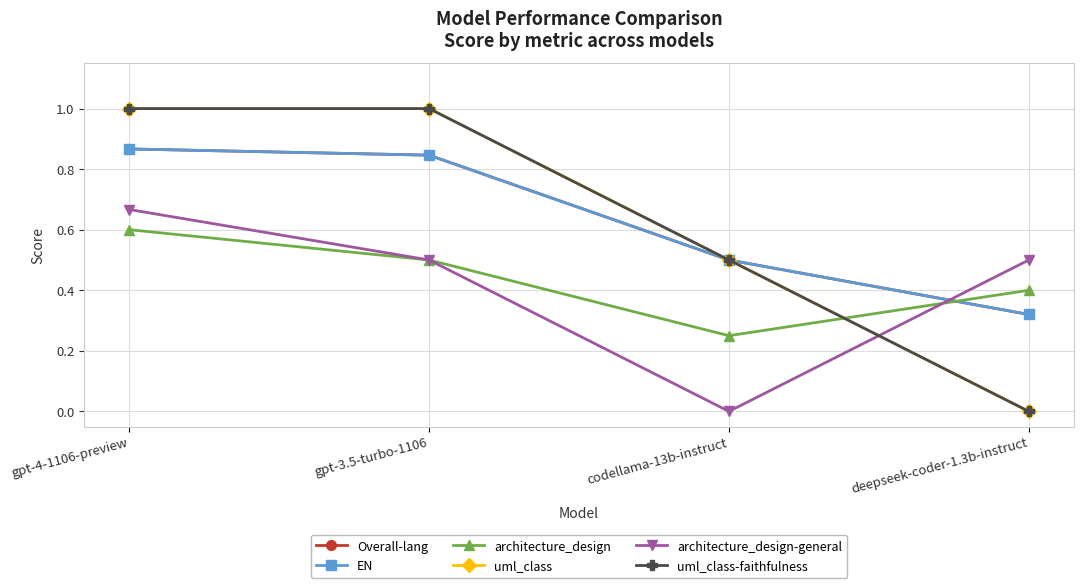

What is the spread (max minus min) of values at gpt-3.5-turbo-1106?

0.5